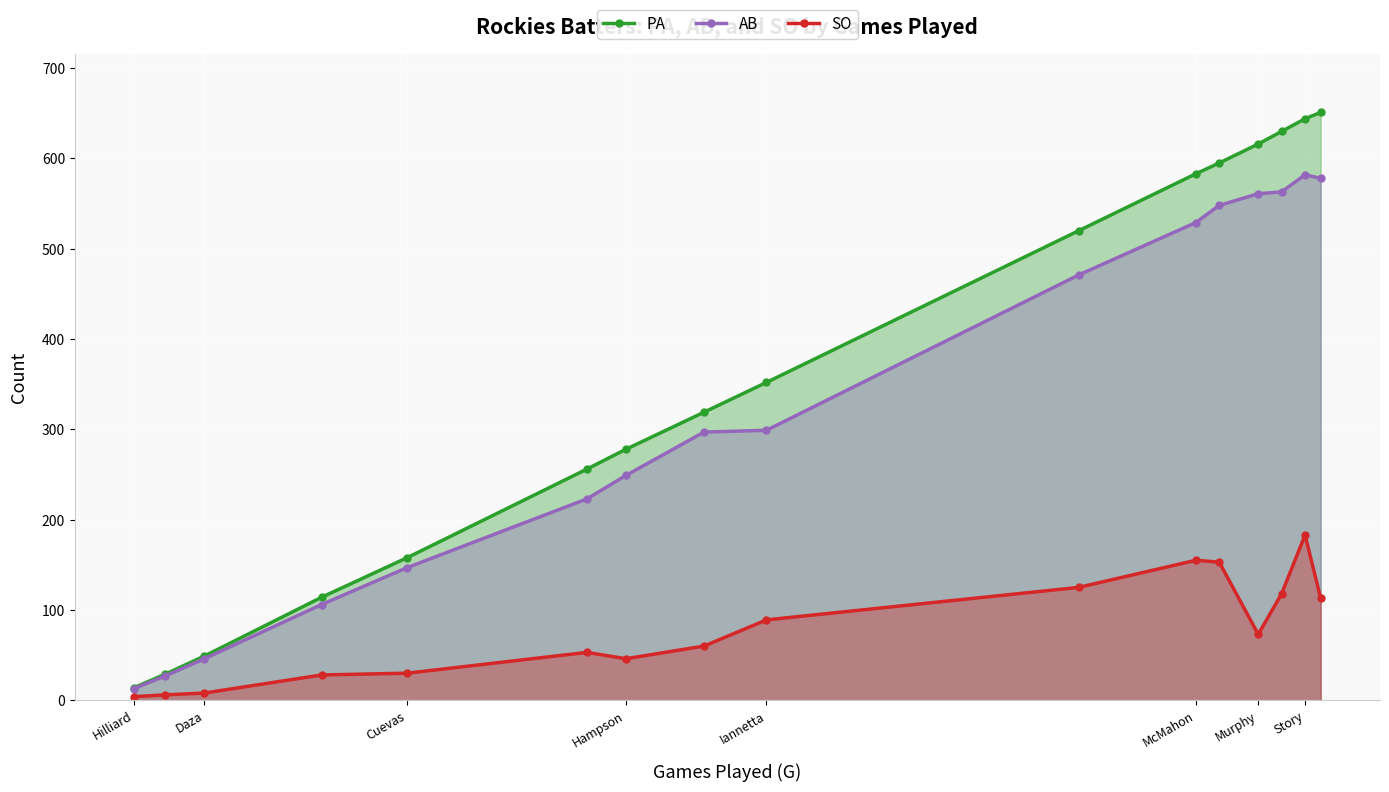

Is it true that PA equals 191 at McMahon?

False